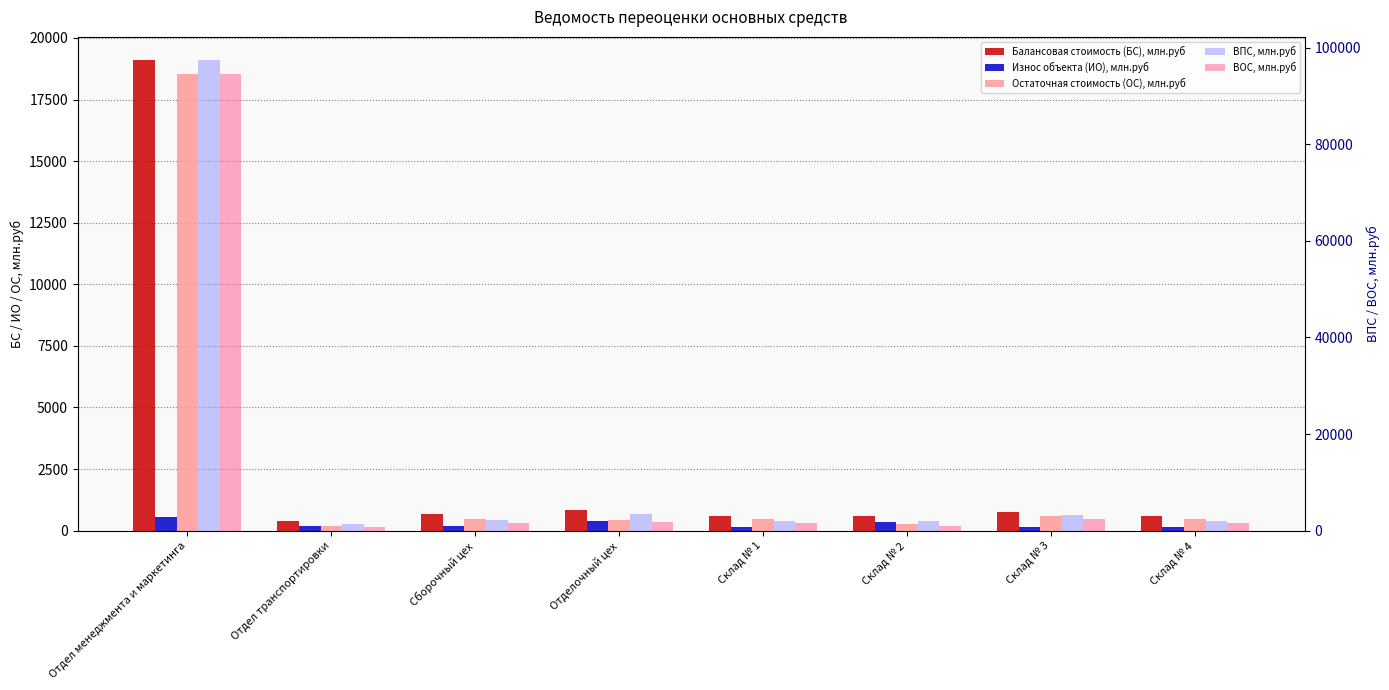

Which series has the largest total across all categories?

ВПС, млн.руб